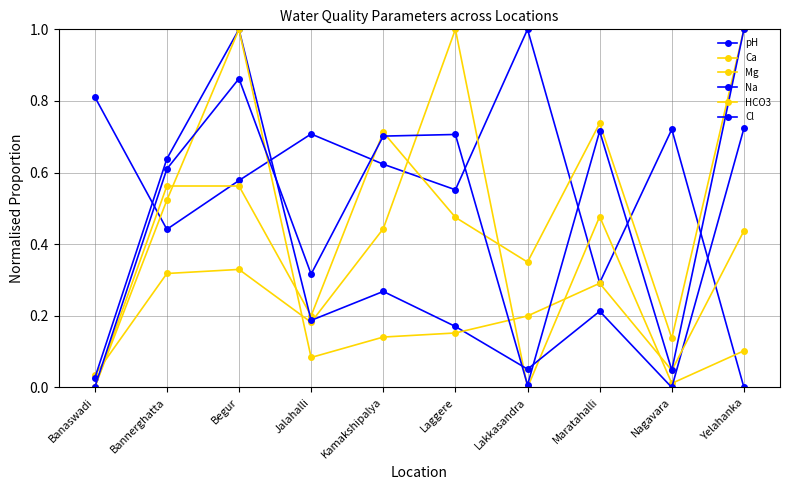

Is this an area chart (filled region under the line)?

No